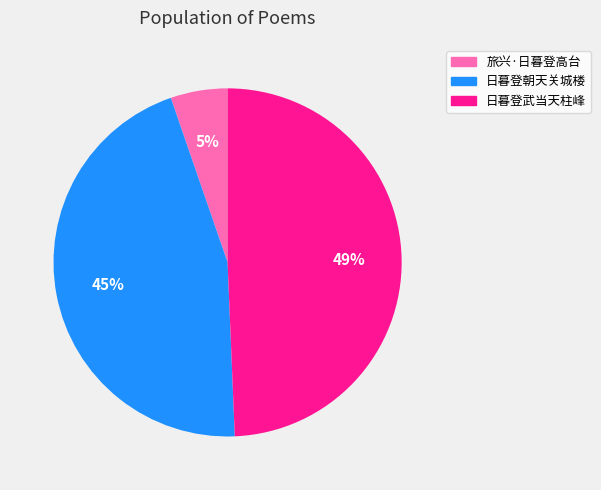

True or false: 旅兴·日暮登高台 accounts for 5% of the total.

True